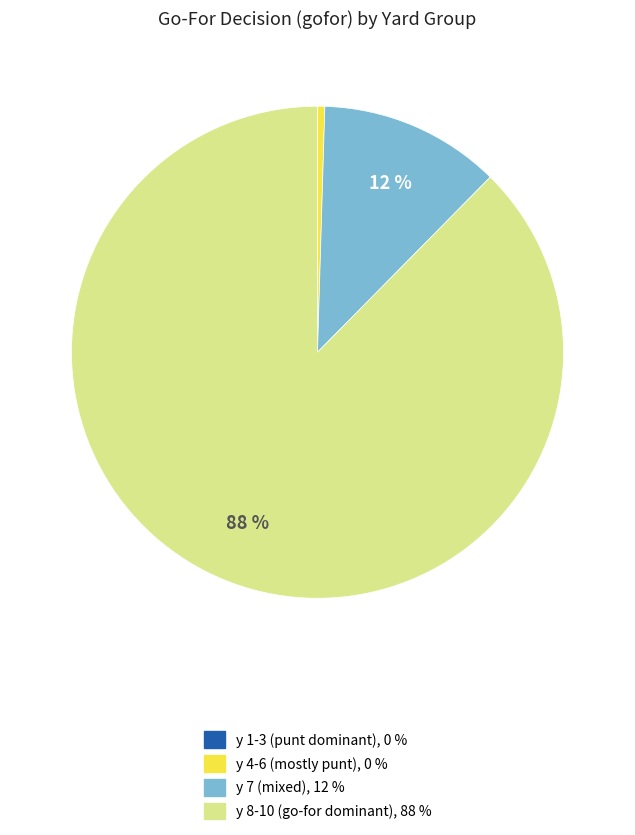

To the nearest percent, what is the difference between the largest and smallest slice percentages?

88%